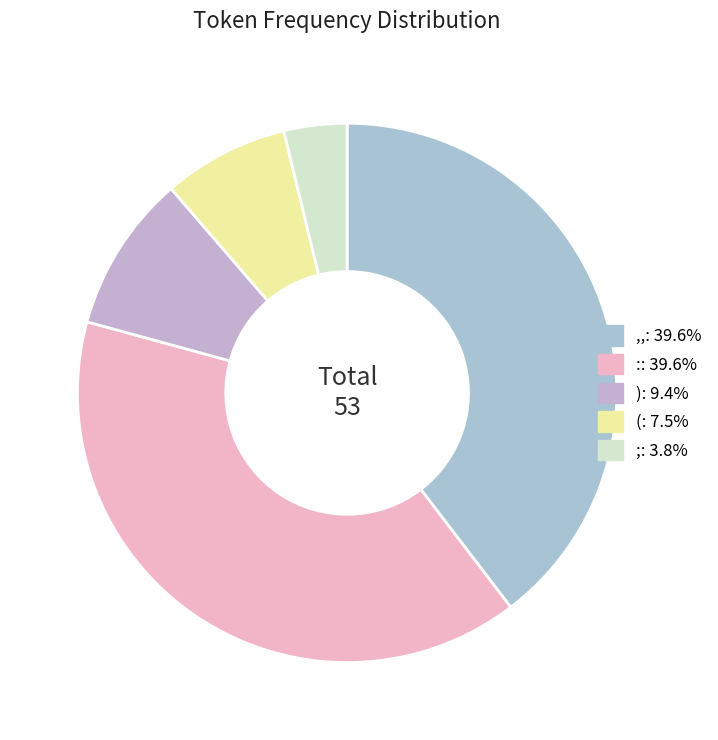

Count the number of slices in the pie.

5